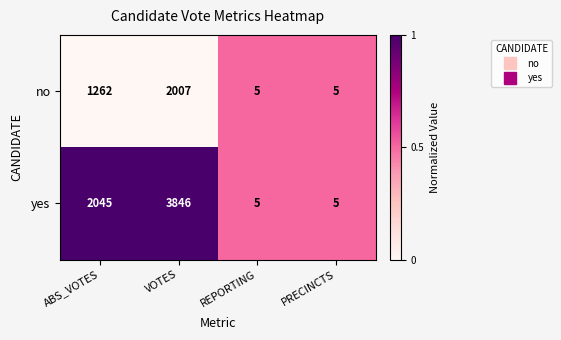

Which series has the largest total across all categories?

yes